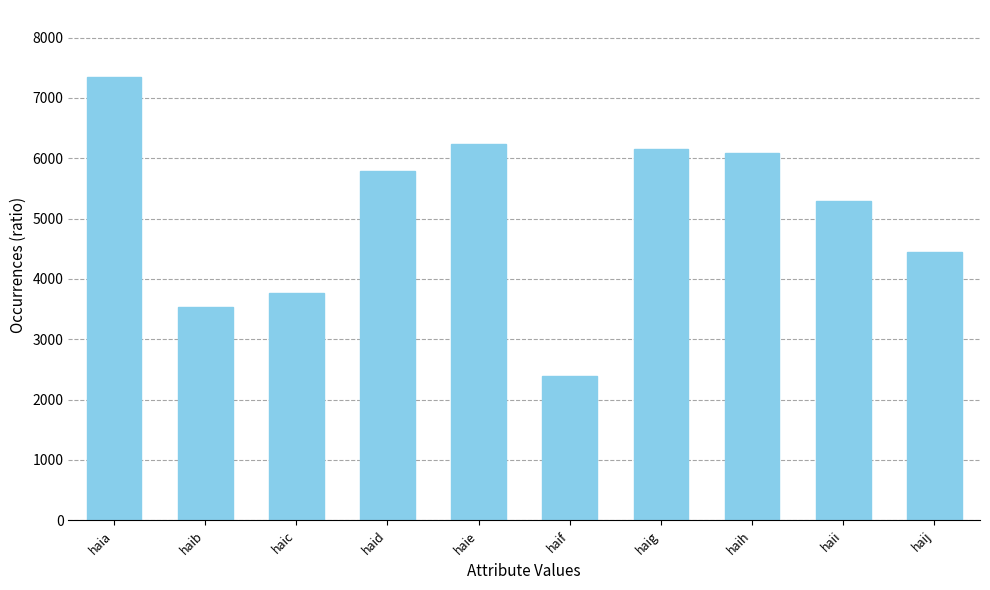

At which label does the data first exceed 5789?

haia